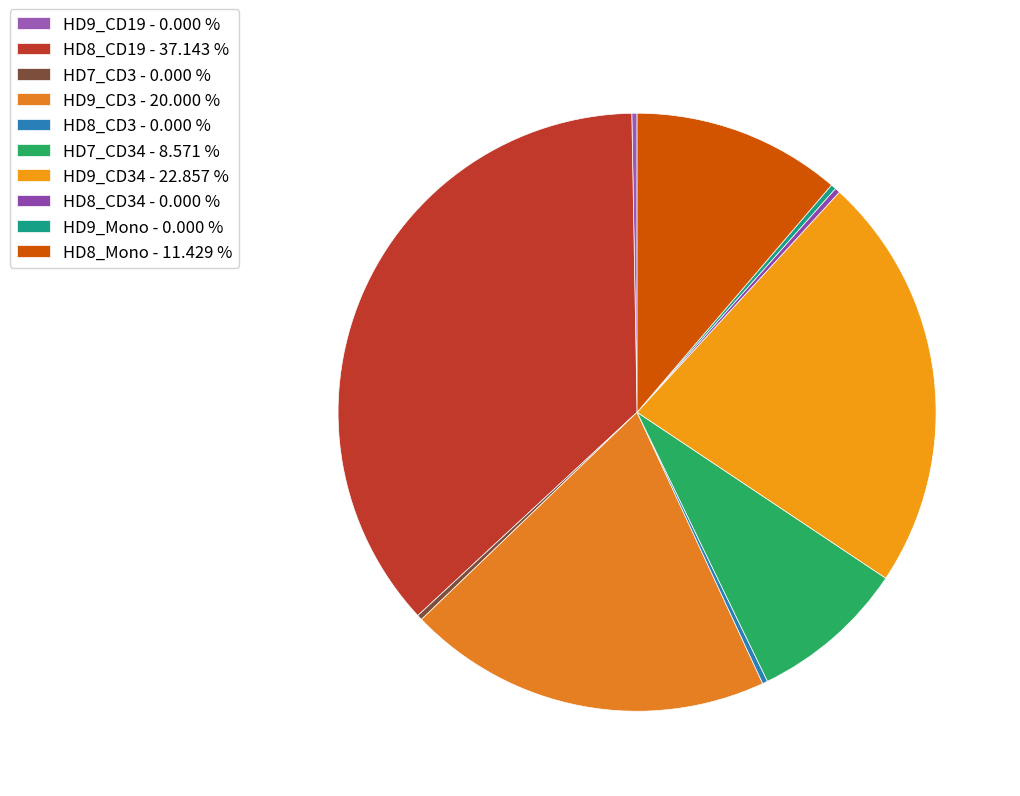

Is there any slice that represents more than half of the pie?

No